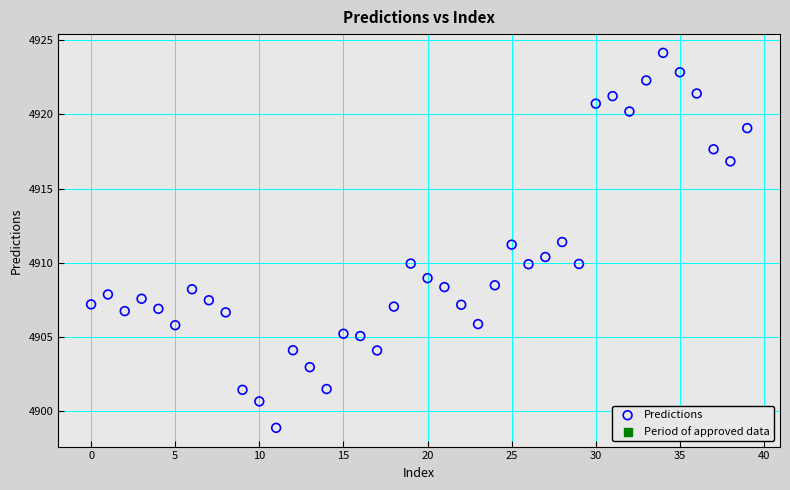

What is the range of Y values (max minus min)?

25.3